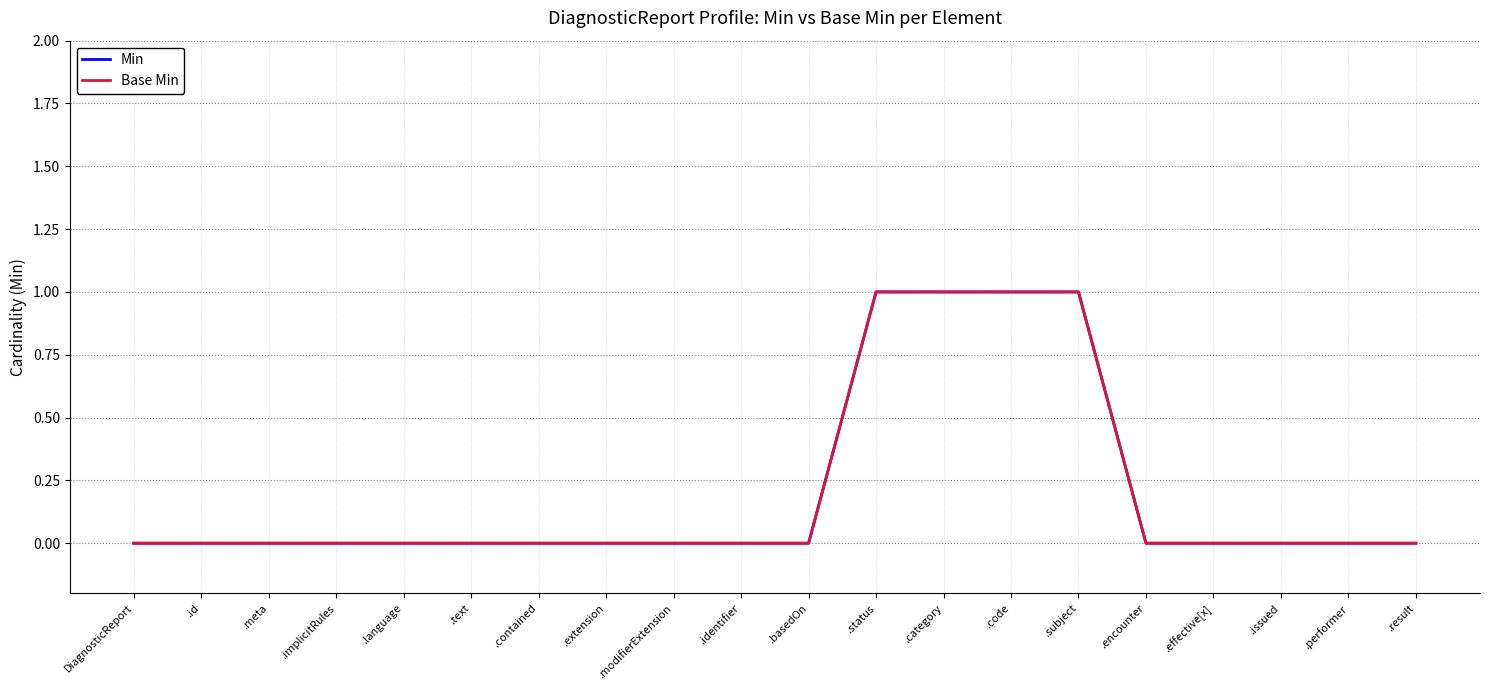

Does the chart have visible grid lines?

Yes